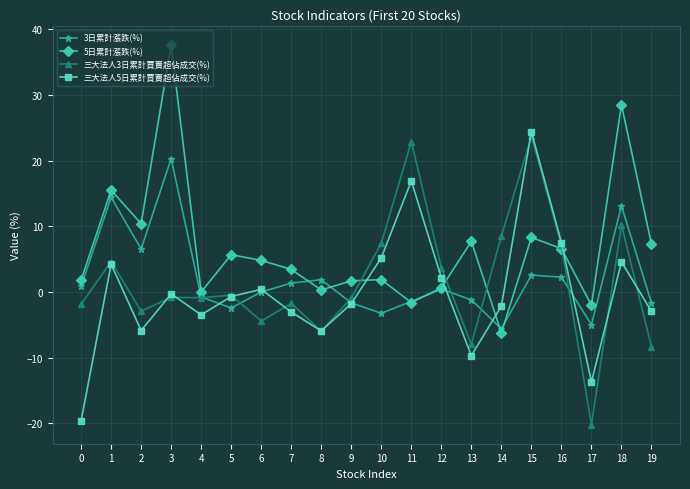

True or false: 5日累計漲跌(%) has a value of -10.3 at 14.

False